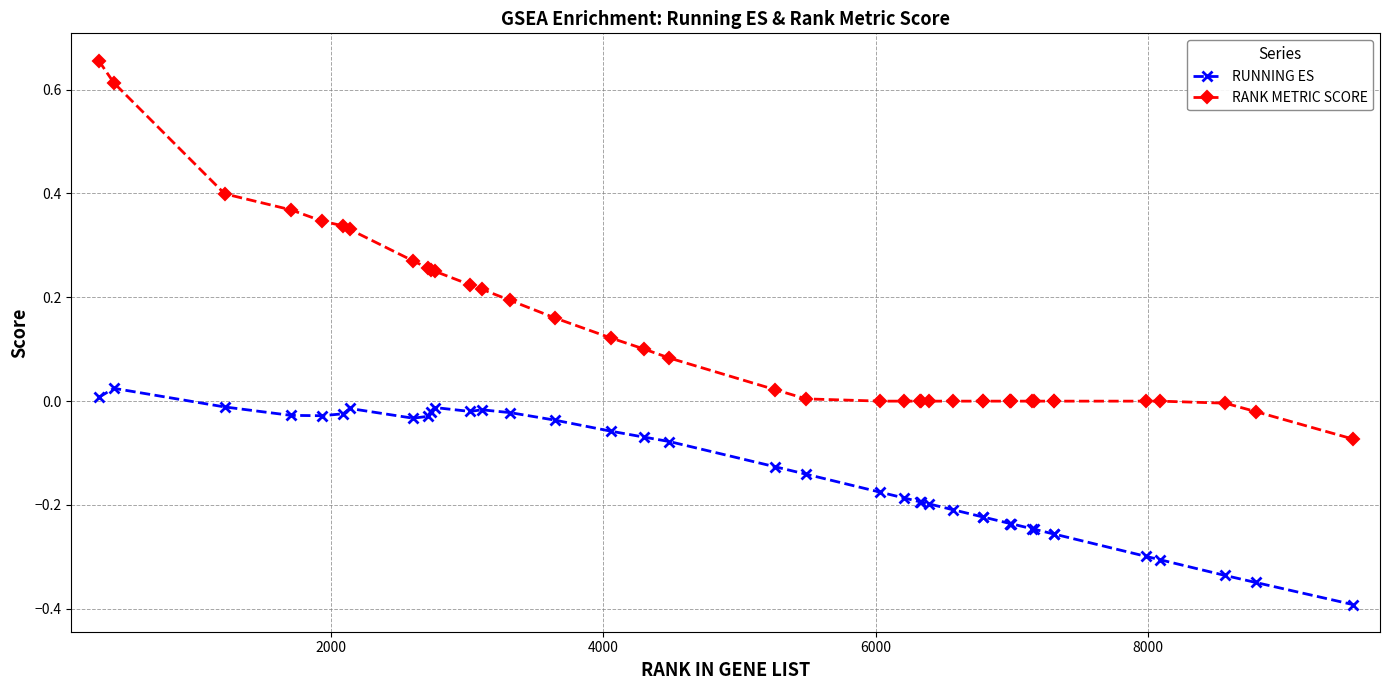

Count the number of categories in the chart.

40